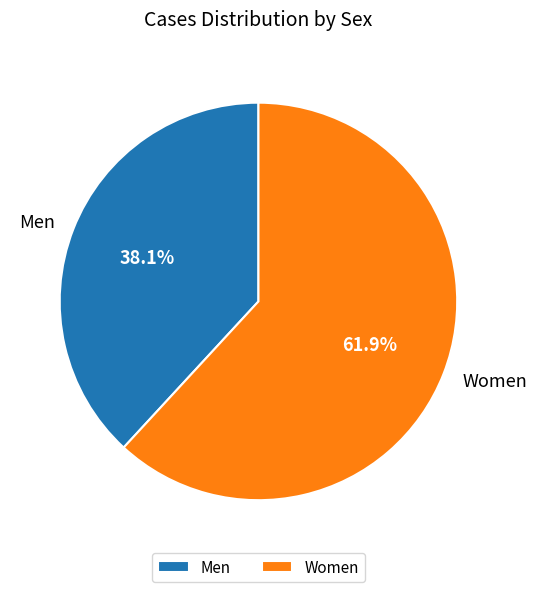

To the nearest percent, what is the combined percentage of Men and Women?

100%